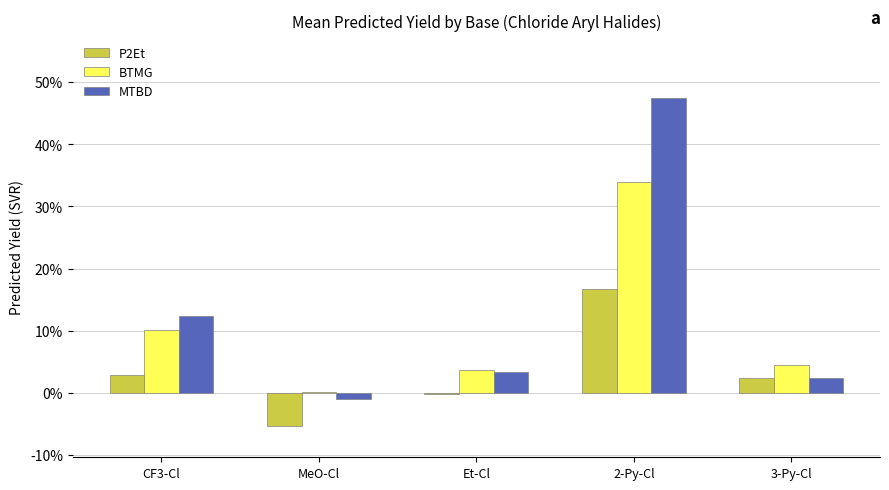

Reading right to left, what are all the values shown in this chart?

P2Et: 3-Py-Cl=2.4	2-Py-Cl=16.7	Et-Cl=-0.2	MeO-Cl=-5.4	CF3-Cl=2.8
BTMG: 3-Py-Cl=4.5	2-Py-Cl=33.9	Et-Cl=3.7	MeO-Cl=0.1	CF3-Cl=10.1
MTBD: 3-Py-Cl=2.4	2-Py-Cl=47.5	Et-Cl=3.3	MeO-Cl=-1.0	CF3-Cl=12.3